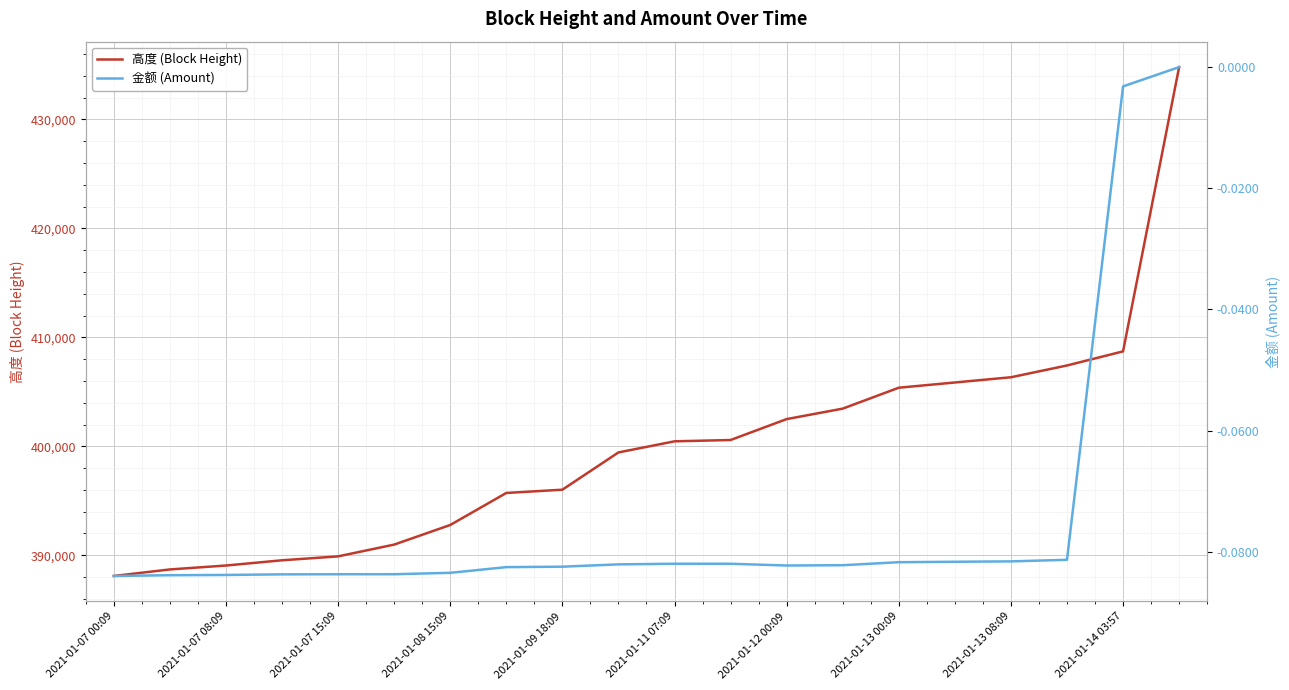

At which label does 高度 (Block Height) reach its peak?

19